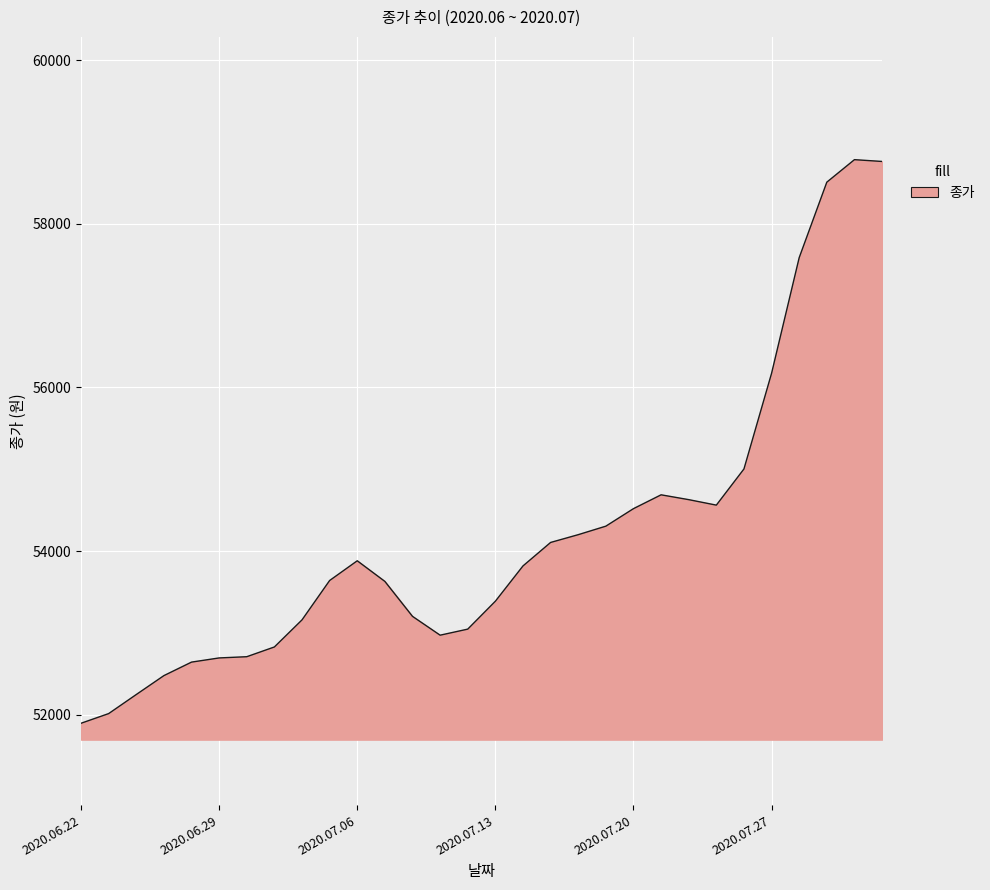

What is the smallest value displayed?

51897